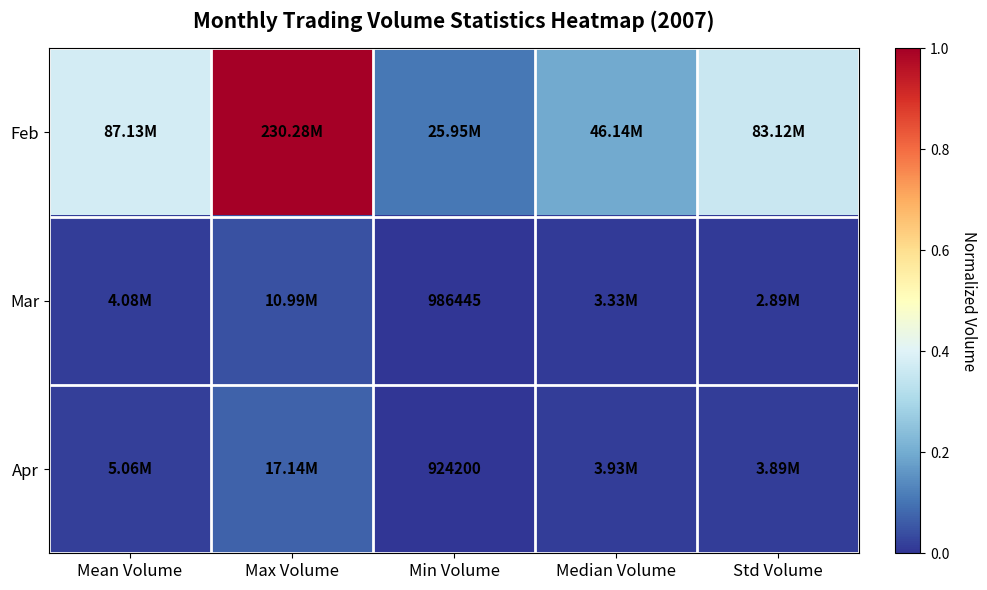

Is the value of Apr at Min Volume greater than the value of Mar at Min Volume?

No